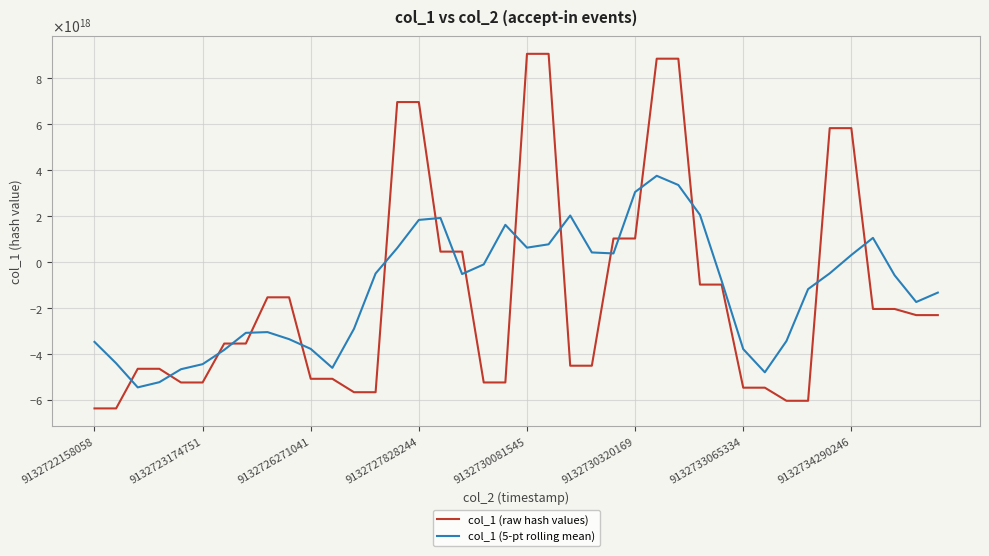

After their last crossing, which series has the higher values: col_1 (raw hash values) or col_1 (5-pt rolling mean)?

col_1 (5-pt rolling mean)